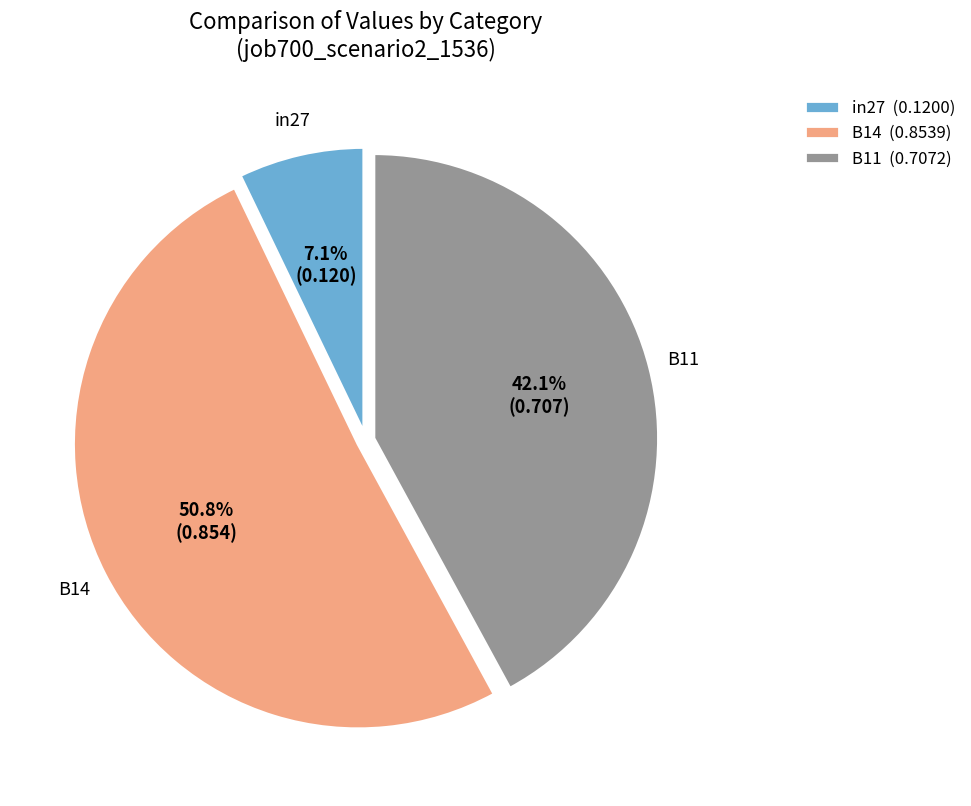

Is there any slice that represents more than half of the pie?

Yes